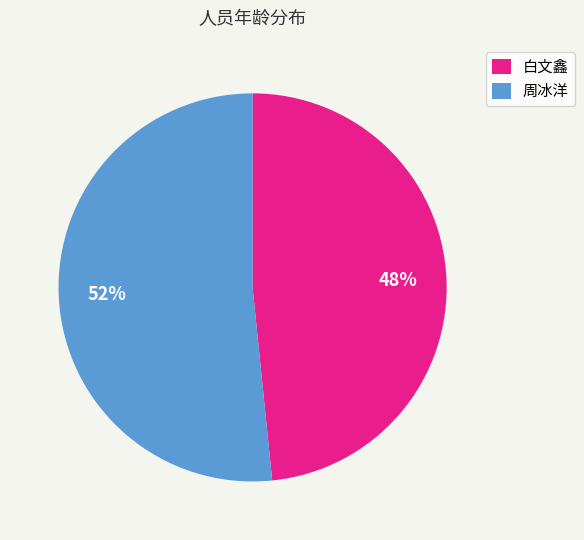

To the nearest percent, what is the average slice percentage?

50%